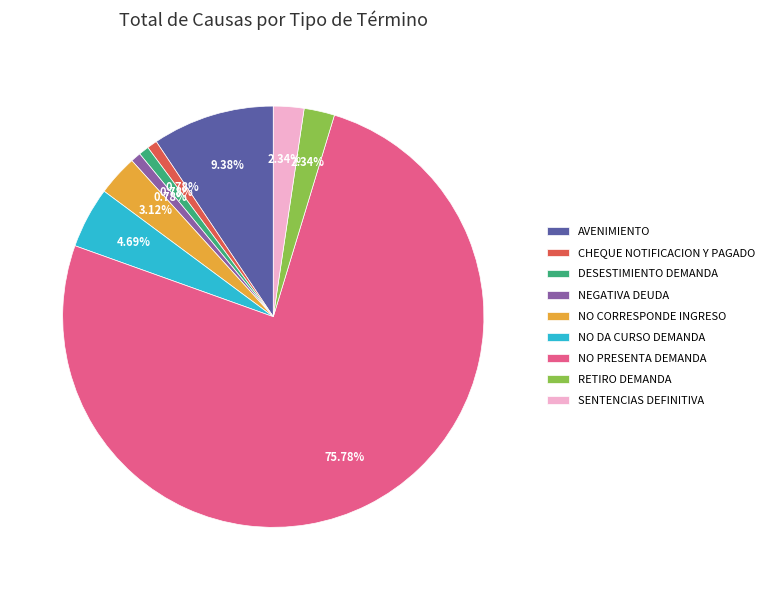

Which has a higher value, NO CORRESPONDE INGRESO or DESESTIMIENTO DEMANDA?

NO CORRESPONDE INGRESO